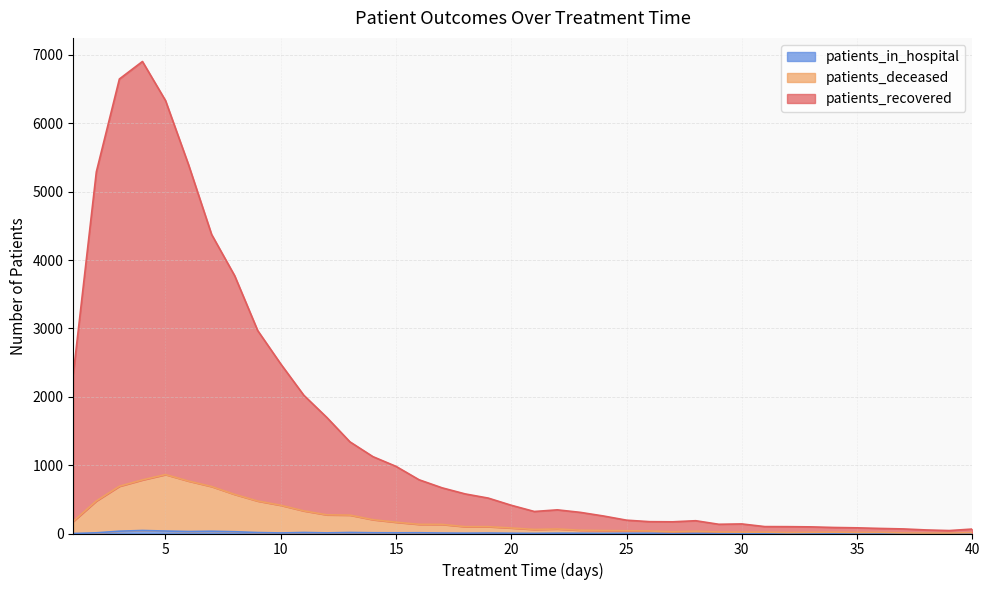

Is the value of patients_recovered at 19 greater than the value of patients_in_hospital at 31?

Yes